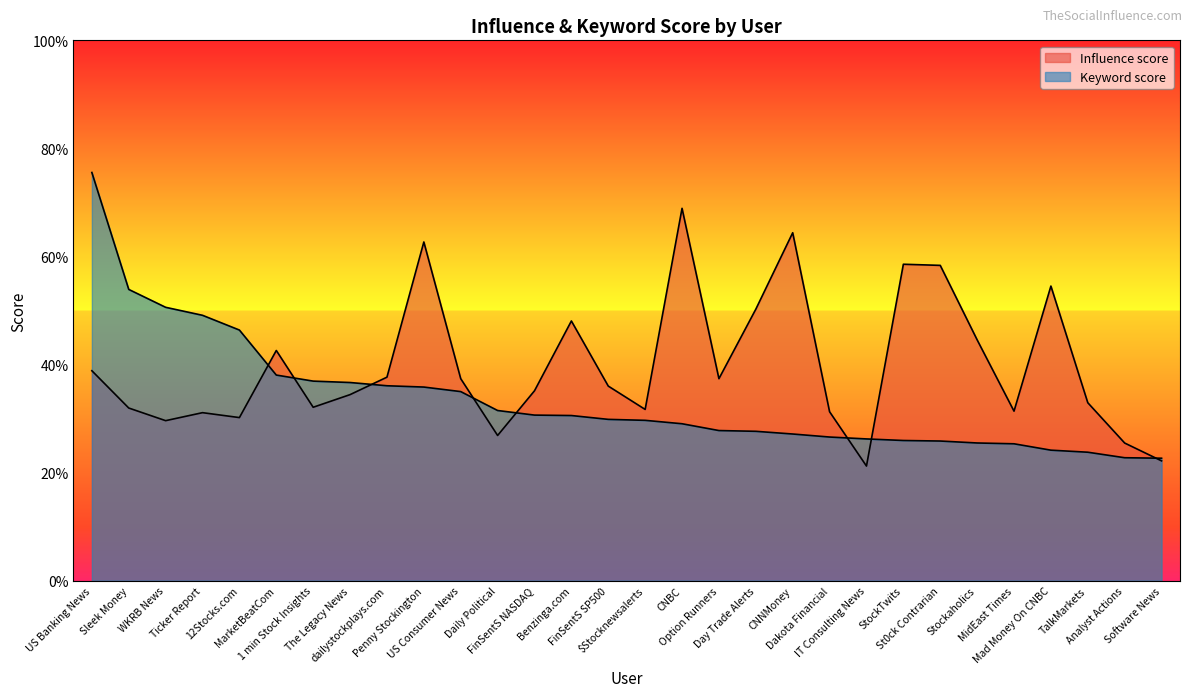

Reading left to right, transcribe all the data shown in this chart.

Influence score: US Banking News=38.9	Sleek Money=31.9	WKRB News=29.6	Ticker Report=31.1	12Stocks.com=30.2	MarketBeatCom=42.6	1 min Stock Insights=32.1	The Legacy News=34.4	dailystockplays.com=37.7	Penny Stockington=62.7	US Consumer News=37.4	Daily Political=26.9	FinSentS NASDAQ=35.1	Benzinga.com=48.1	FinSentS SP500=36.0	$Stocknewsalerts=31.7	CNBC=68.9	Option Runners=37.4	Day Trade Alerts=50.2	CNNMoney=64.4	Dakota Financial=31.3	IT Consulting News=21.2	StockTwits=58.6	St0ck Contrarian=58.4	Stockaholics=44.6	MidEast Times=31.4	Mad Money On CNBC=54.5	TalkMarkets=32.9	Analyst Actions=25.5	Software News=22.2
Keyword score: US Banking News=75.5	Sleek Money=53.9	WKRB News=50.6	Ticker Report=49.1	12Stocks.com=46.4	MarketBeatCom=38.0	1 min Stock Insights=36.9	The Legacy News=36.7	dailystockplays.com=36.1	Penny Stockington=35.8	US Consumer News=35.0	Daily Political=31.5	FinSentS NASDAQ=30.6	Benzinga.com=30.6	FinSentS SP500=29.9	$Stocknewsalerts=29.7	CNBC=29.0	Option Runners=27.8	Day Trade Alerts=27.6	CNNMoney=27.1	Dakota Financial=26.6	IT Consulting News=26.2	StockTwits=25.9	St0ck Contrarian=25.8	Stockaholics=25.5	MidEast Times=25.3	Mad Money On CNBC=24.1	TalkMarkets=23.8	Analyst Actions=22.8	Software News=22.7